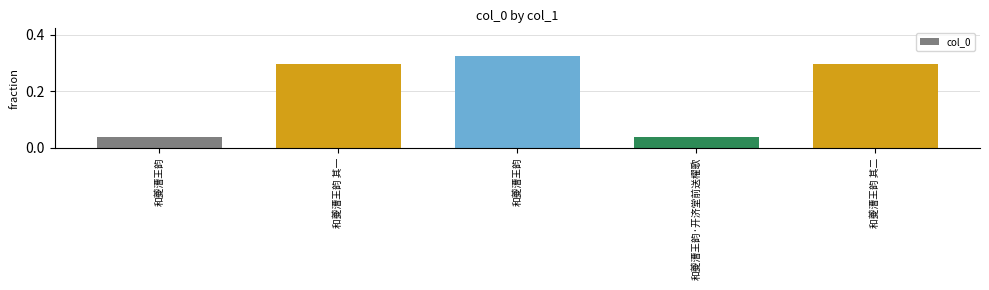

What is the sum of all values?

1.0